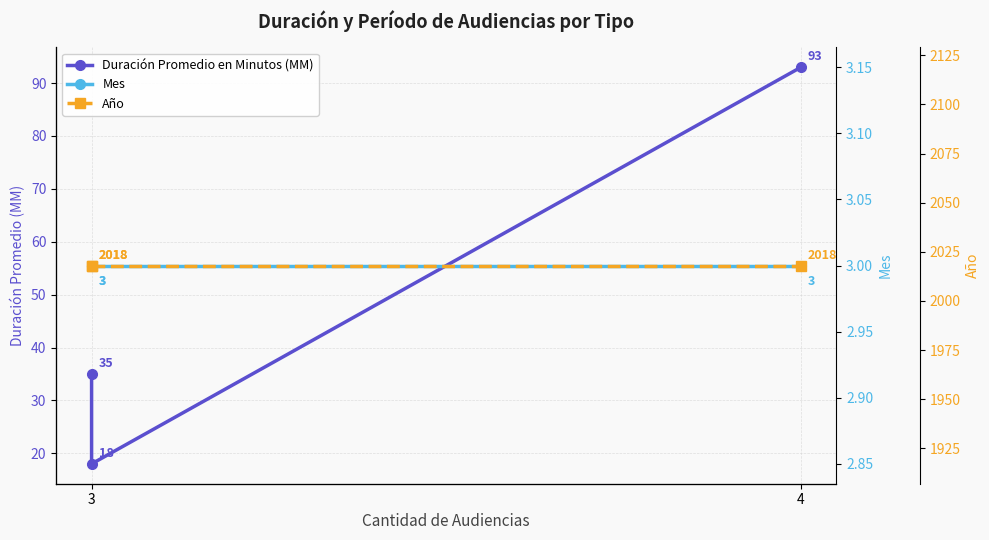

At how many categories does at least one series exceed 86?

3